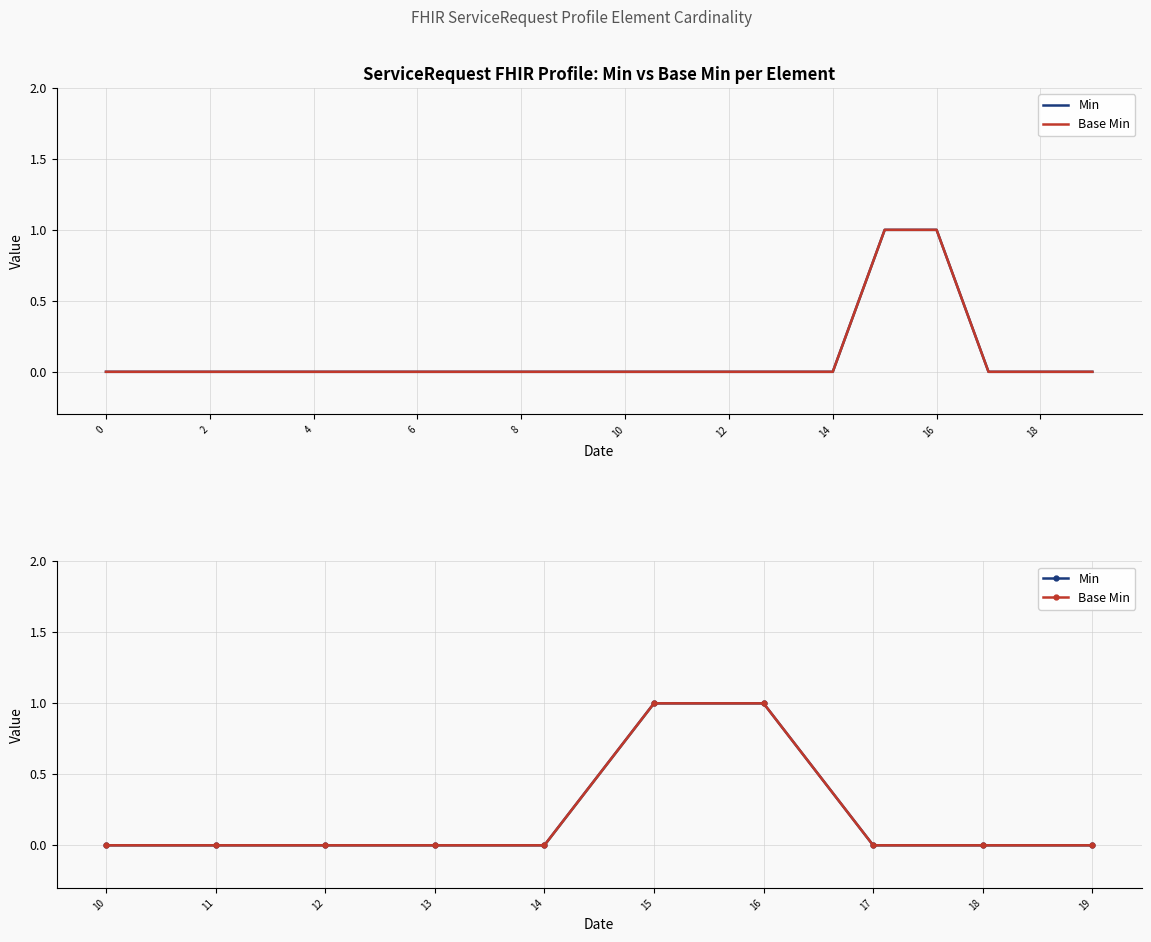

True or false: Base Min has a value of 2 at 15.

False